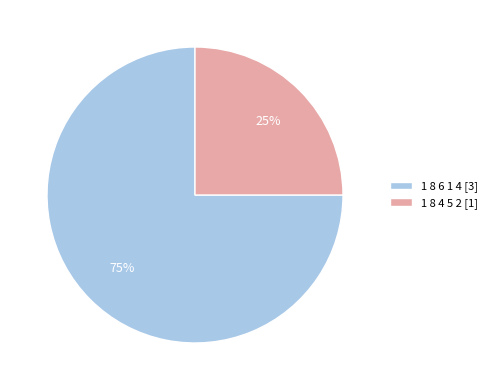

Do 1 8 6 1 4 [3] and 1 8 4 5 2 [1] together represent more than half of the pie?

Yes